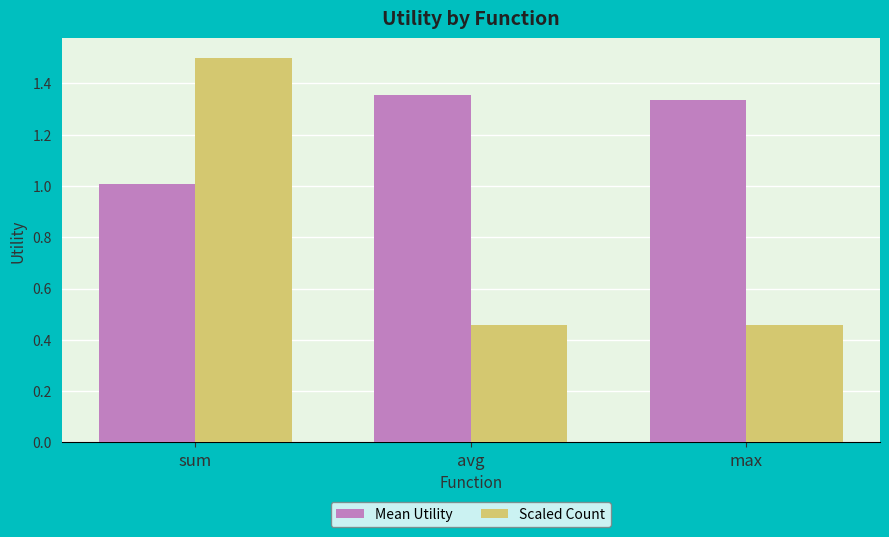

What is the maximum value shown in the chart?

1.5